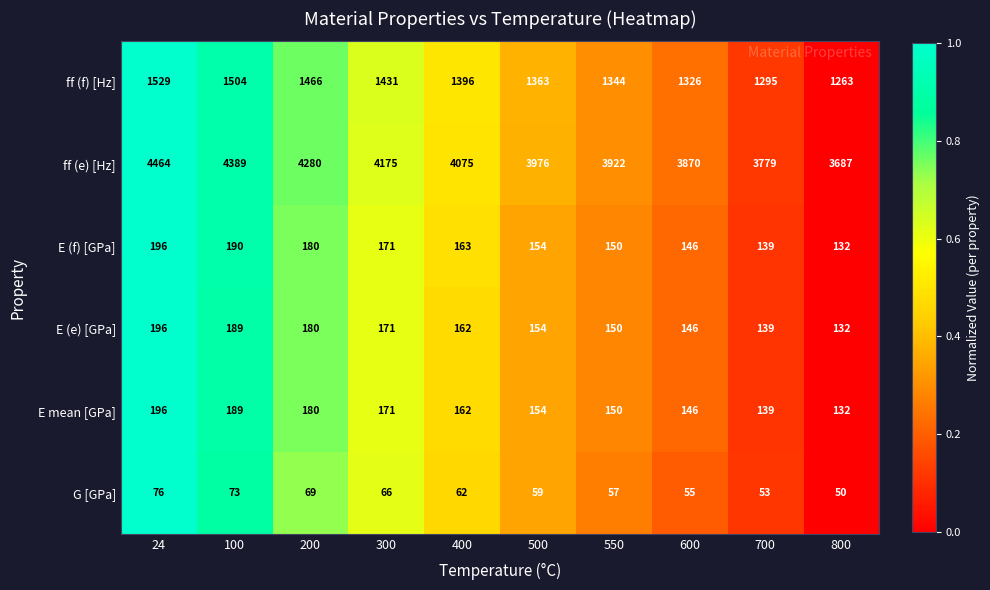

Is it true that G [GPa] equals 59 at 500?

True